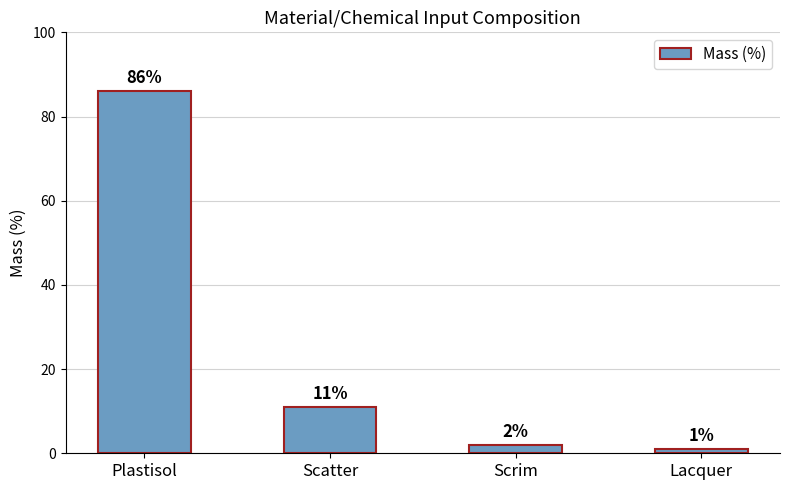

What is the value of the 3rd bar from the left?

2